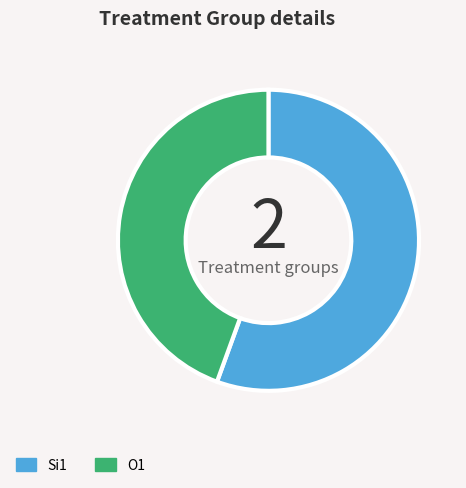

Rank the categories by value from lowest to highest.

O1, Si1